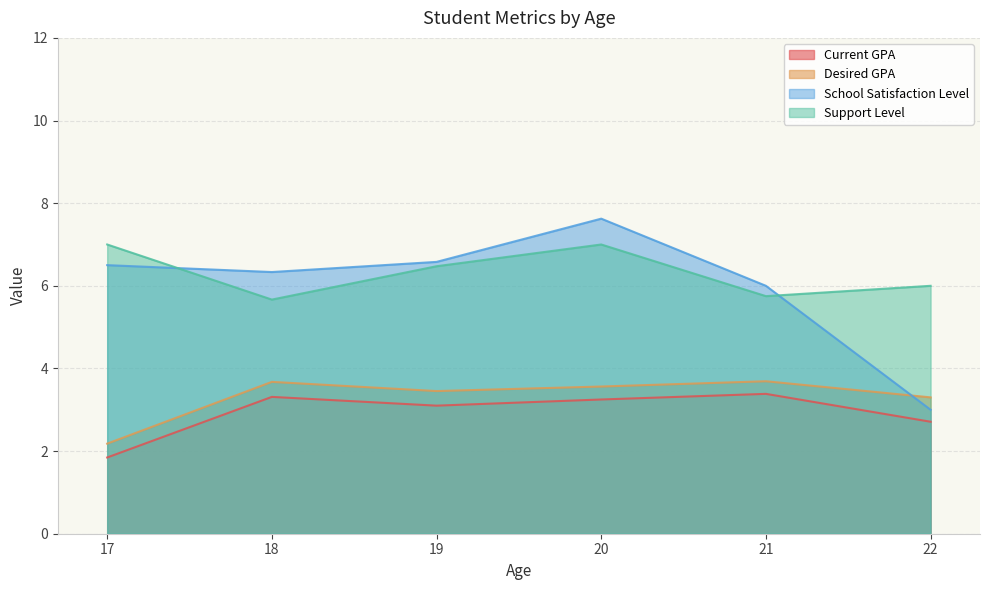

Which category has the lowest value in the Current GPA series?

17